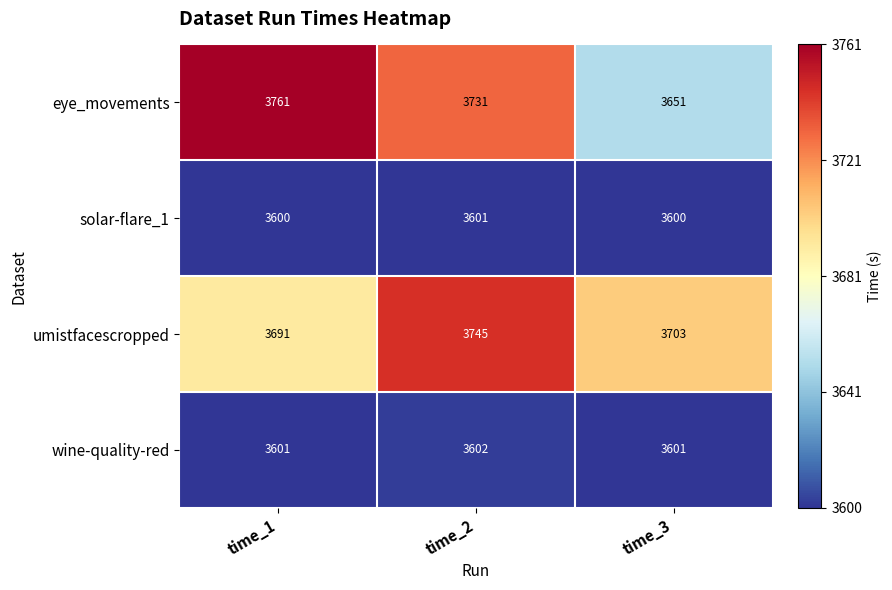

Reading left to right, what are all the values shown in this chart?

eye_movements: time_1=3761	time_2=3731	time_3=3651
solar-flare_1: time_1=3600	time_2=3601	time_3=3600
umistfacescropped: time_1=3691	time_2=3745	time_3=3703
wine-quality-red: time_1=3601	time_2=3602	time_3=3601